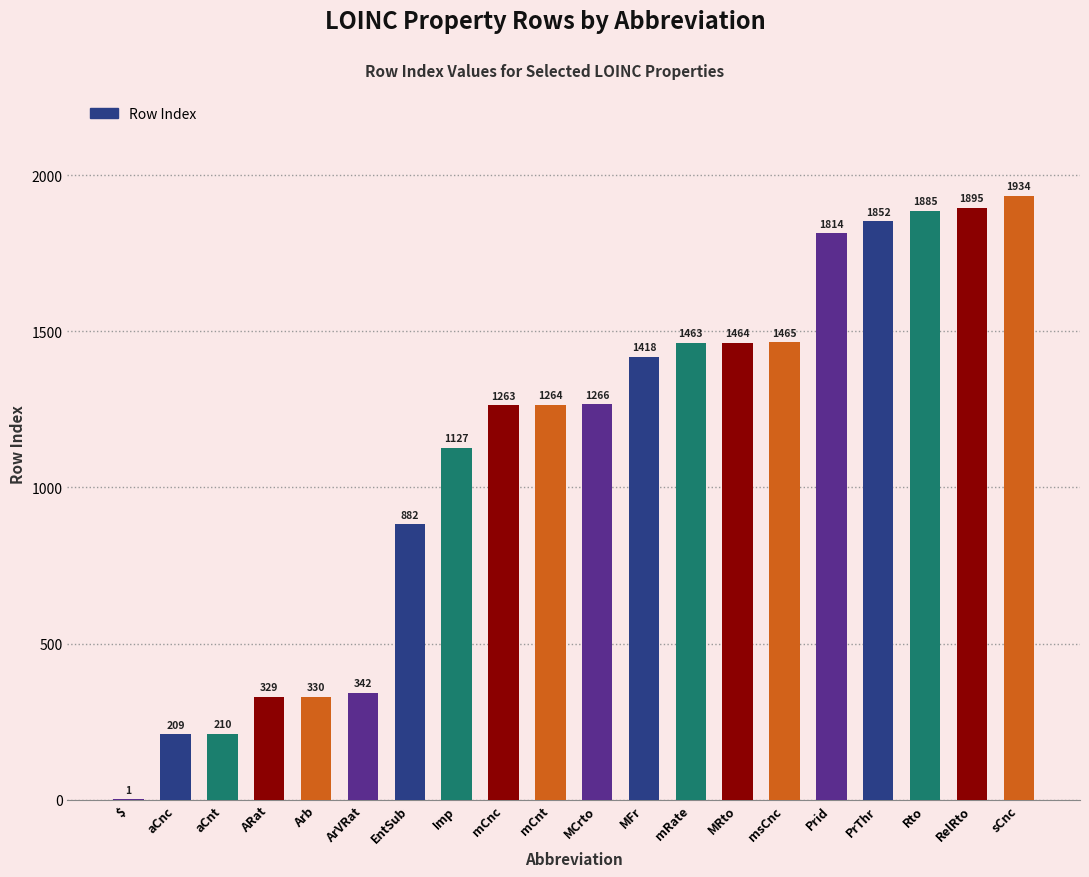

What is the difference between the values at Arb and aCnc?

121